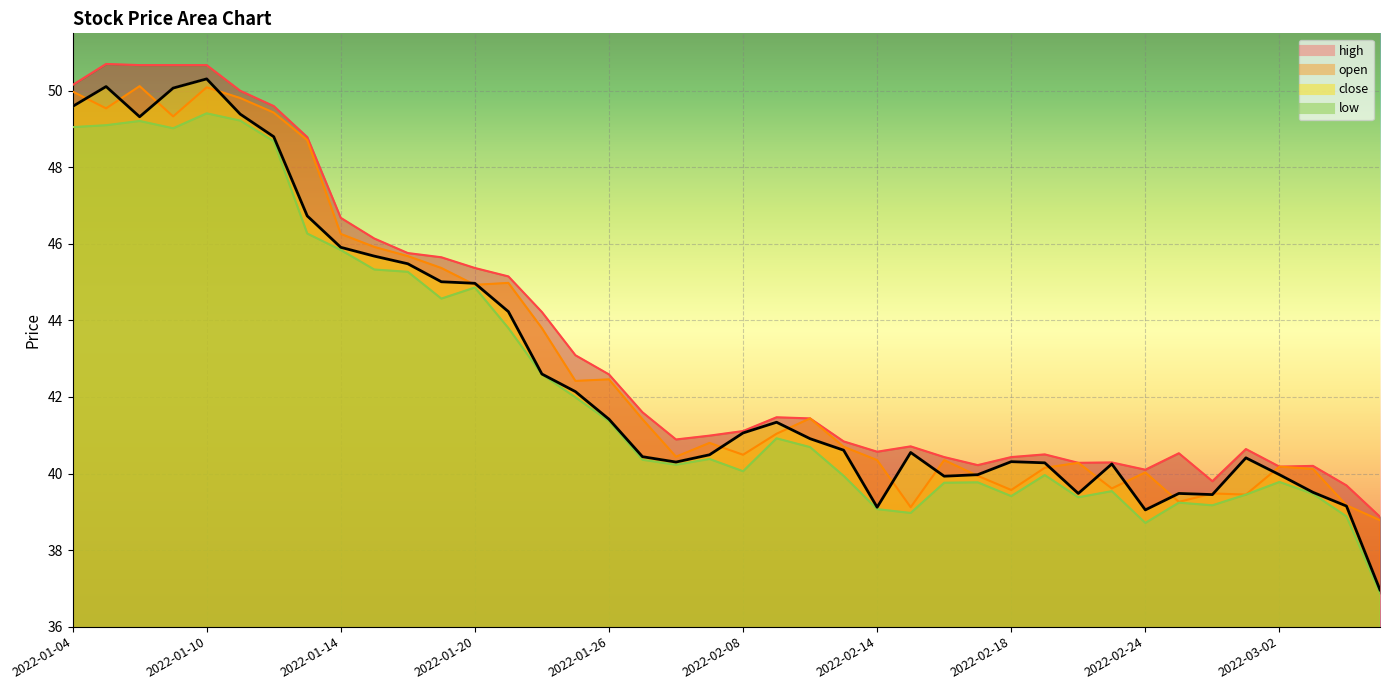

How many lines are shown in the chart?

4